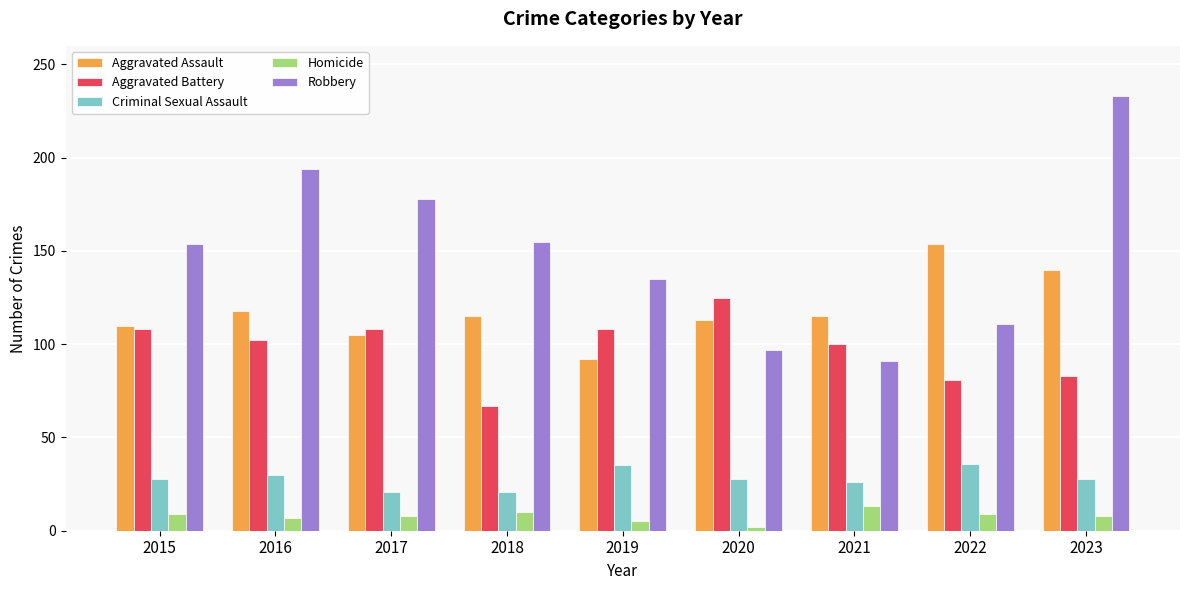

How many distinct data groups are displayed?

5